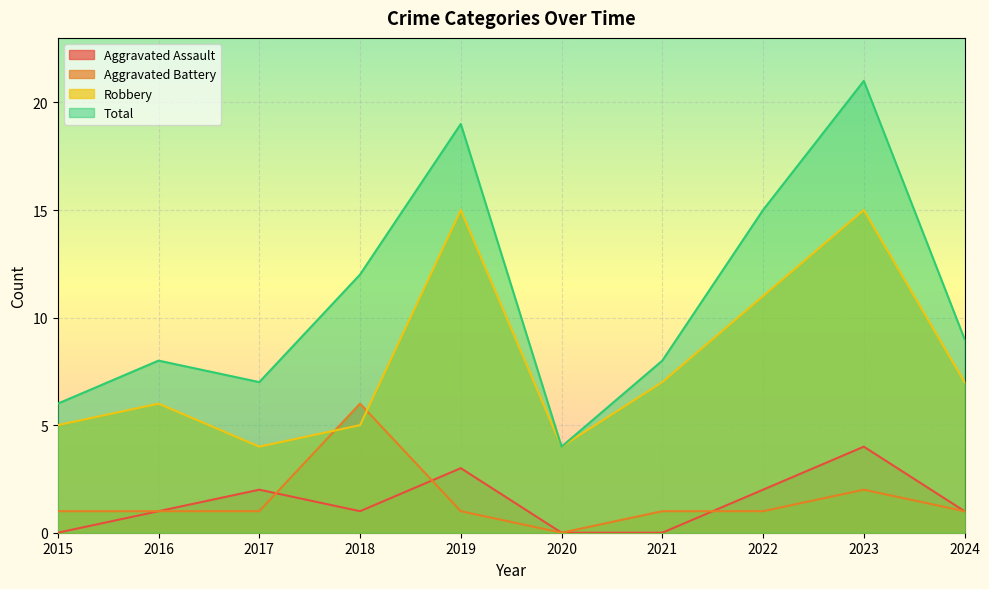

Rank the series by their maximum value, from highest to lowest.

Total, Robbery, Aggravated Battery, Aggravated Assault